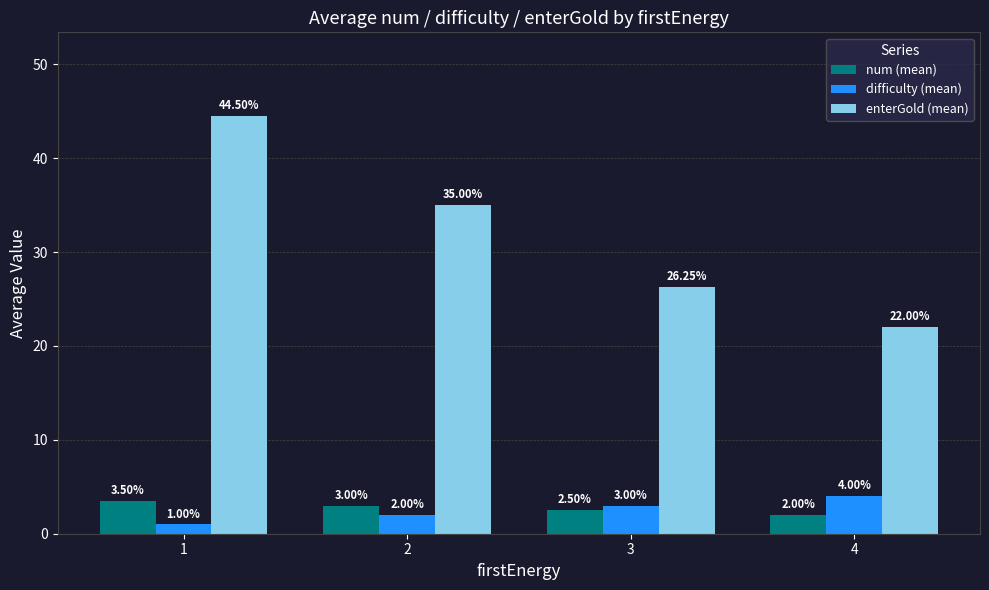

The num (mean) series shows 3.0 at 2. True or false?

True